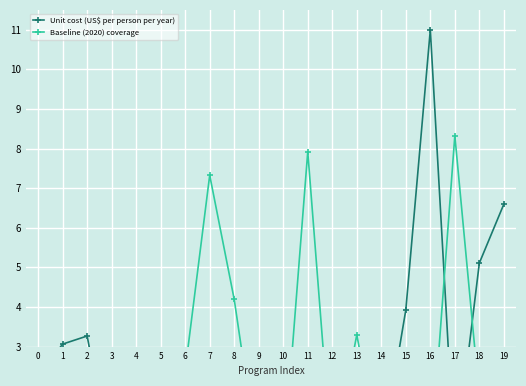

True or false: Baseline (2020) coverage and Unit cost (US$ per person per year) intersect in this chart.

True